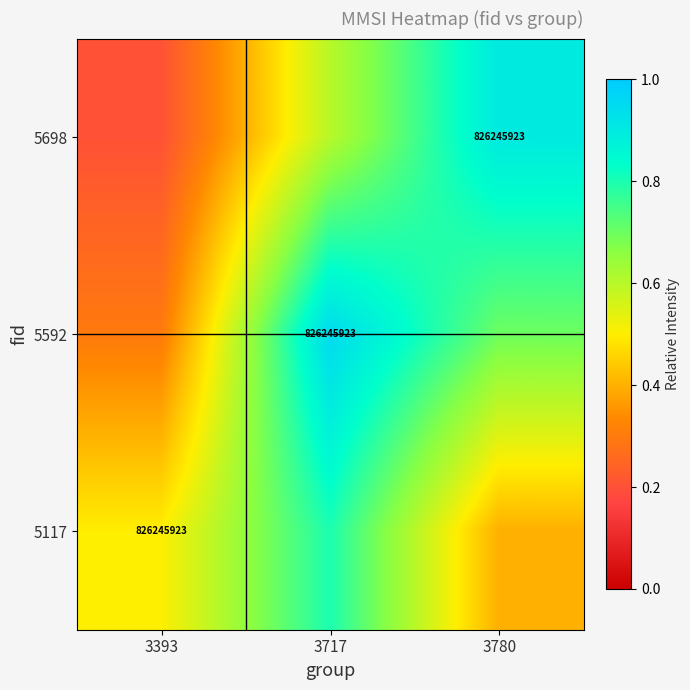

Is it true that 5592 equals 826245923.0 at 3717?

True